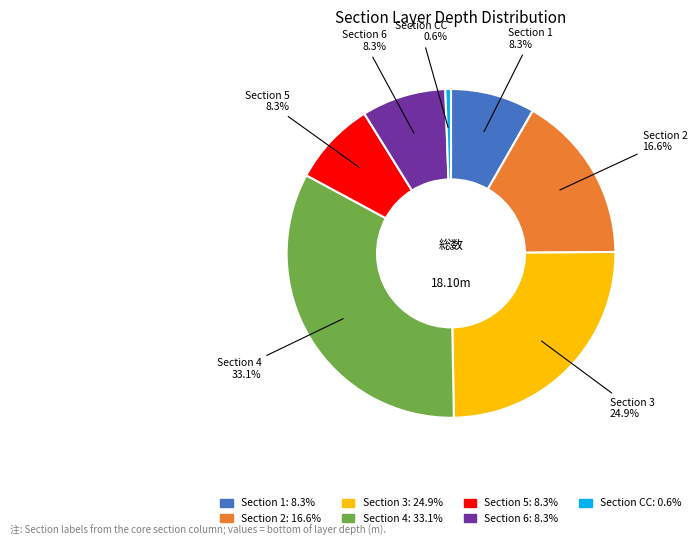

How many segments does this pie chart have?

7